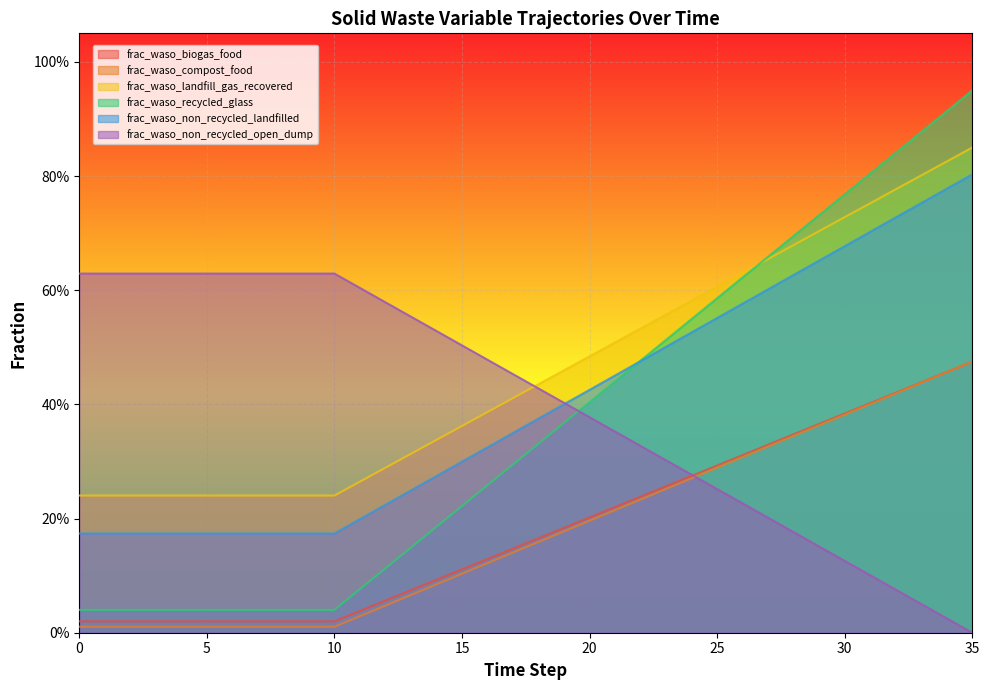

What is the difference between the frac_waso_non_recycled_landfilled values at 27 and 18?

0.2